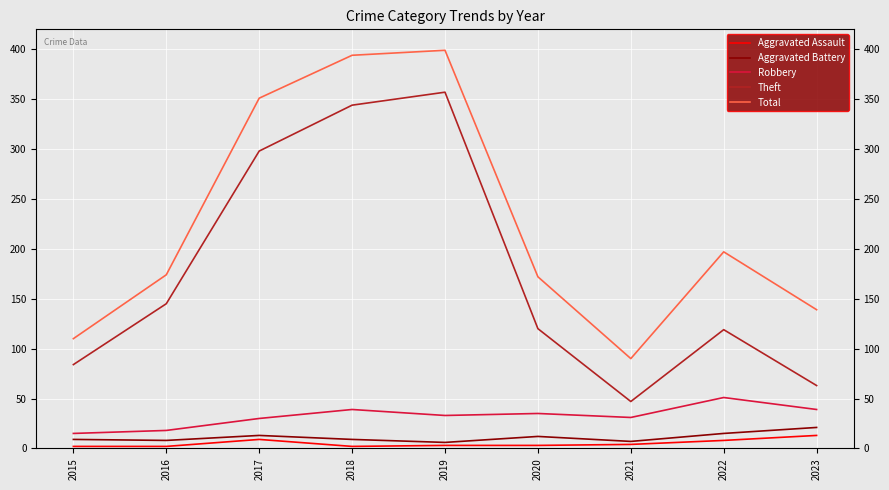

How many categories are shown in the chart?

9